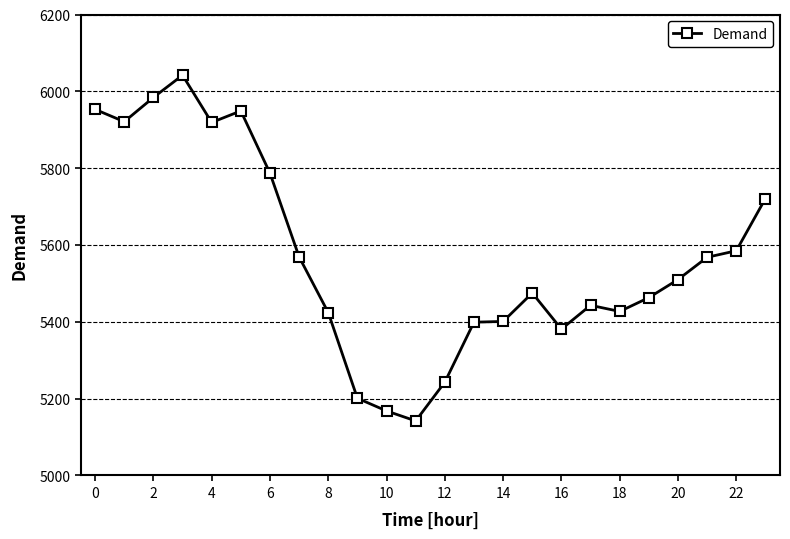

How many categories are shown in the chart?

24